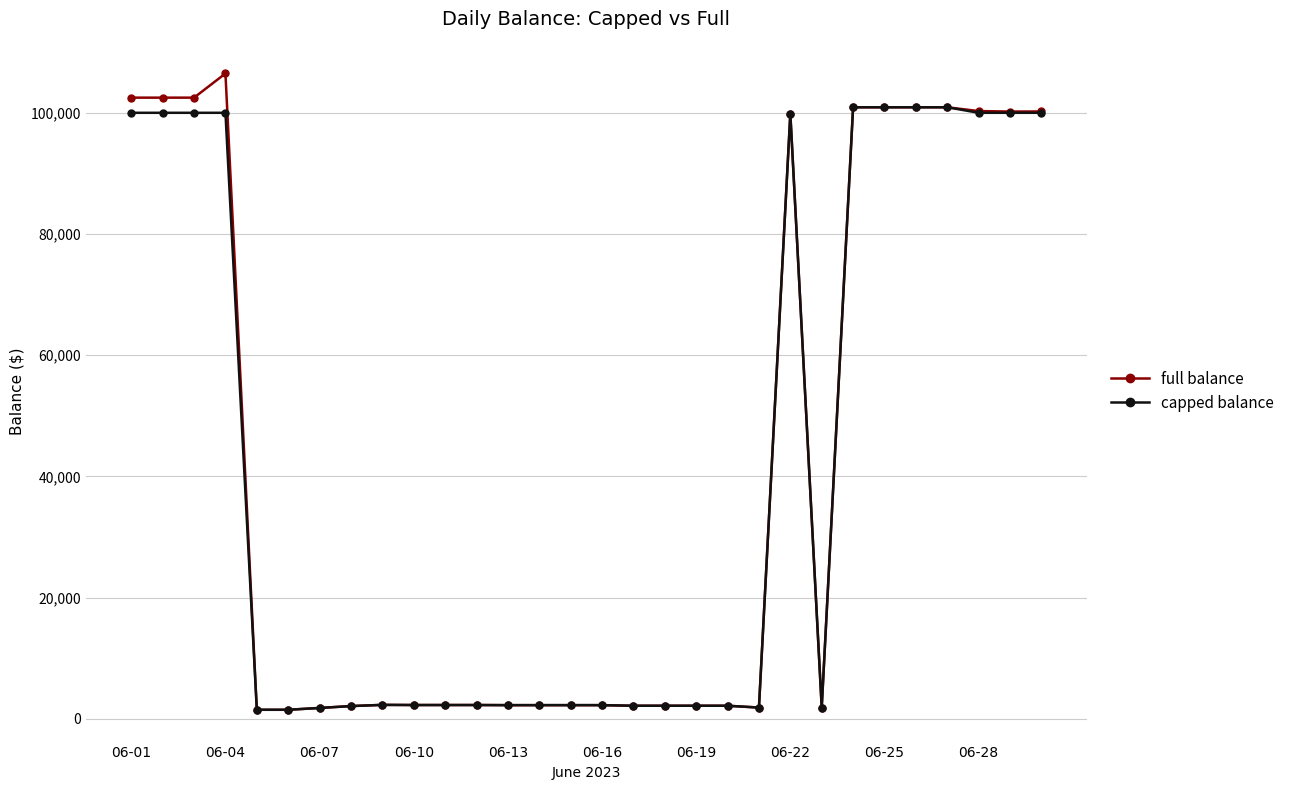

True or false: full balance has more than 1 points higher than both neighbors.

True